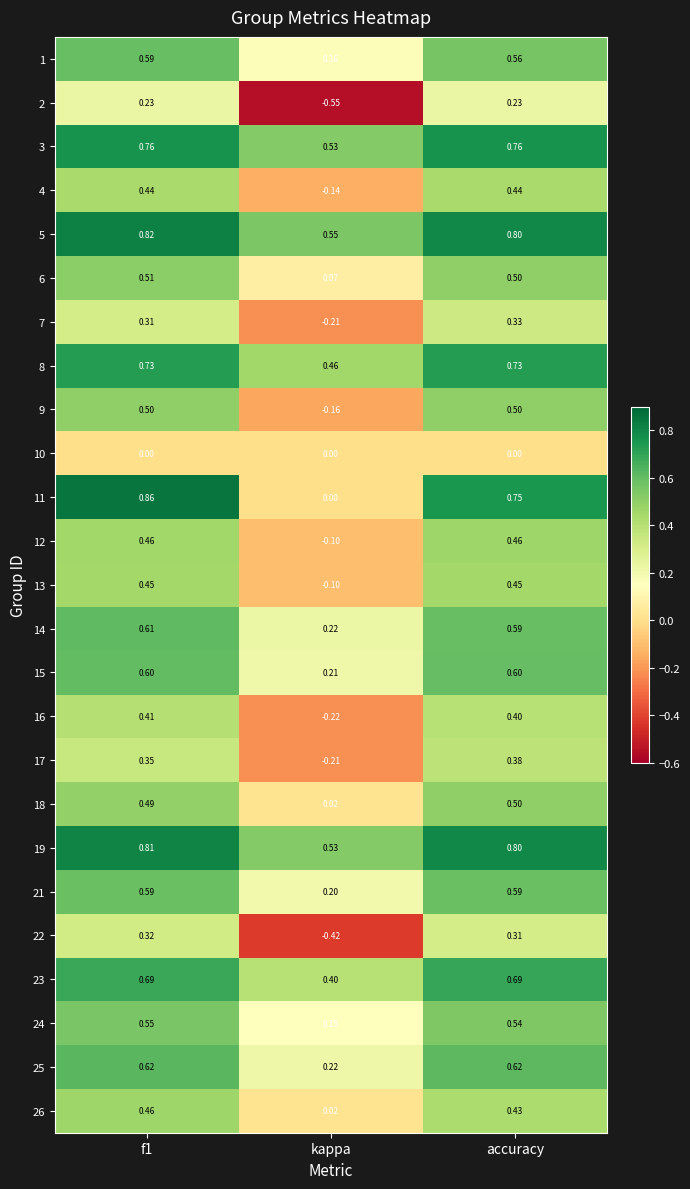

Where is 22 nearest to the value 0?

accuracy